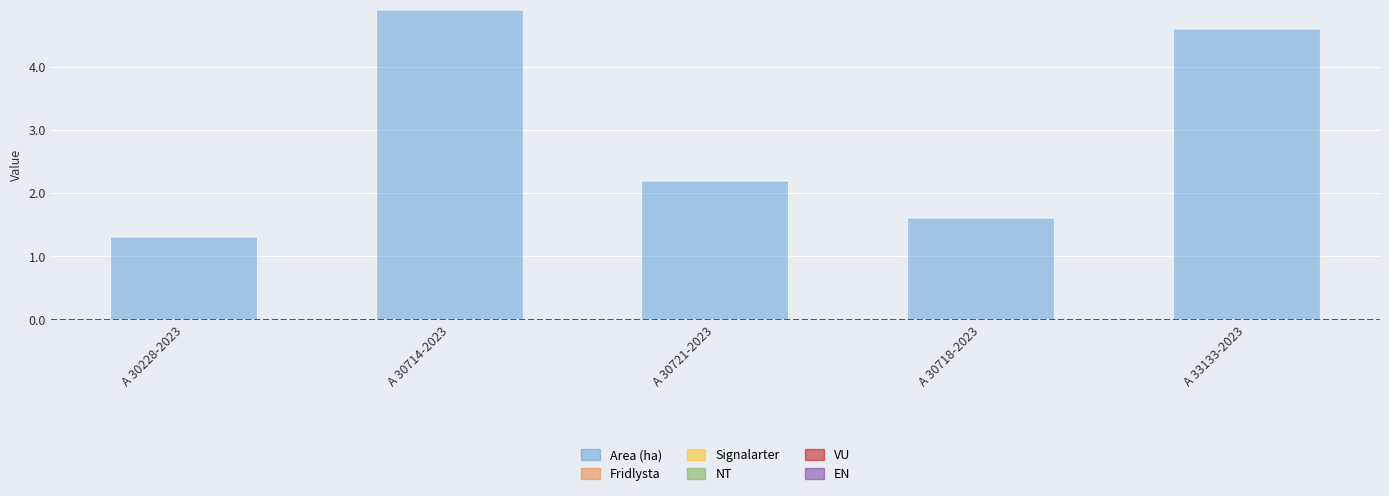

Which category has the highest value across all series?

A 30714-2023